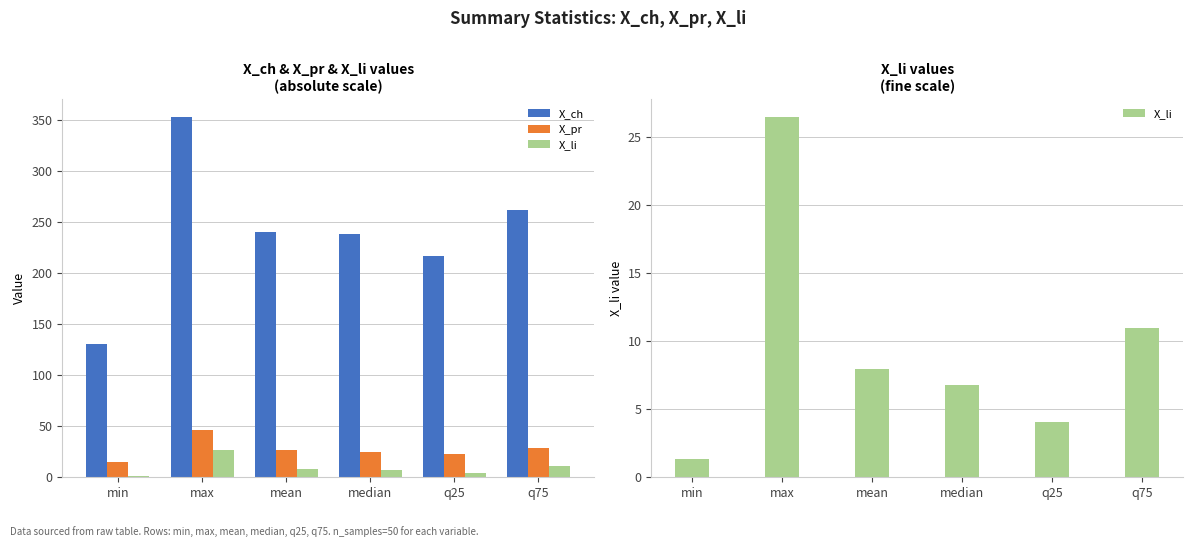

What is the total value across all series at median?

270.6